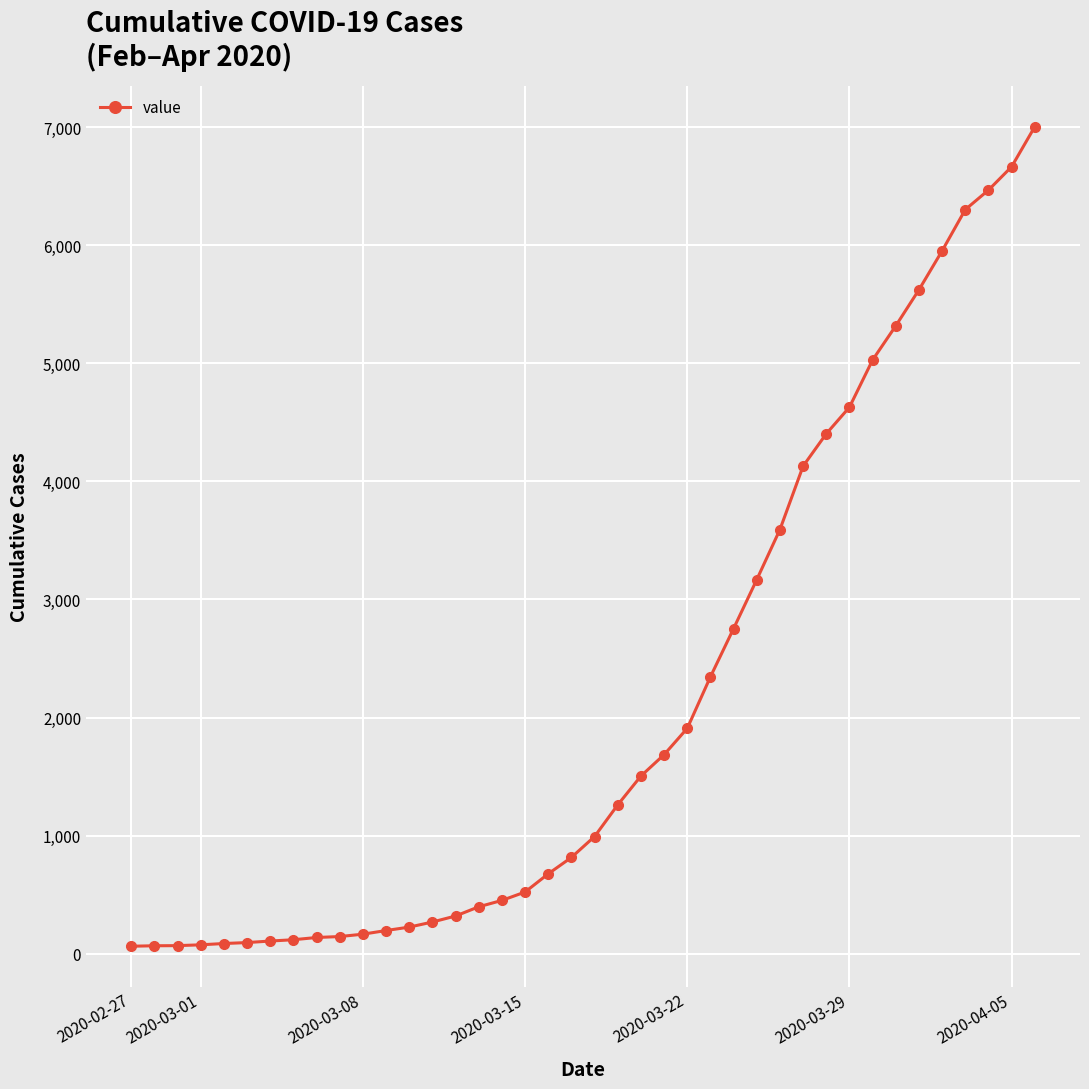

What is the difference between the maximum and second lowest values?

6935